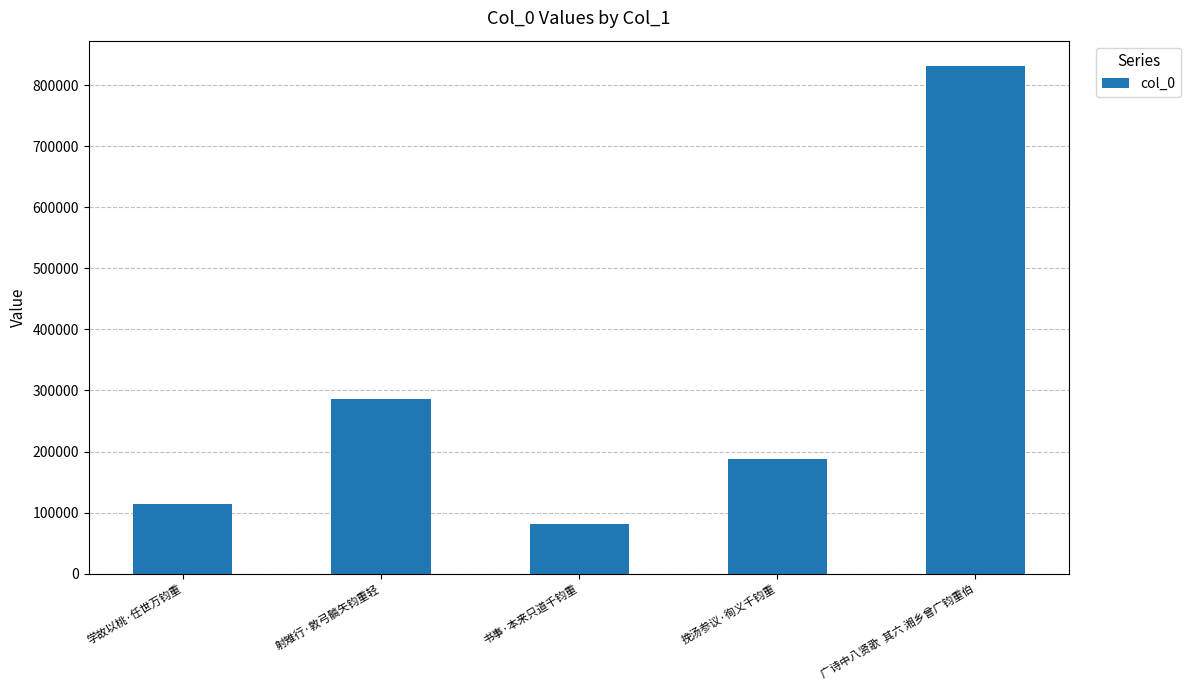

What is the average value?

300344